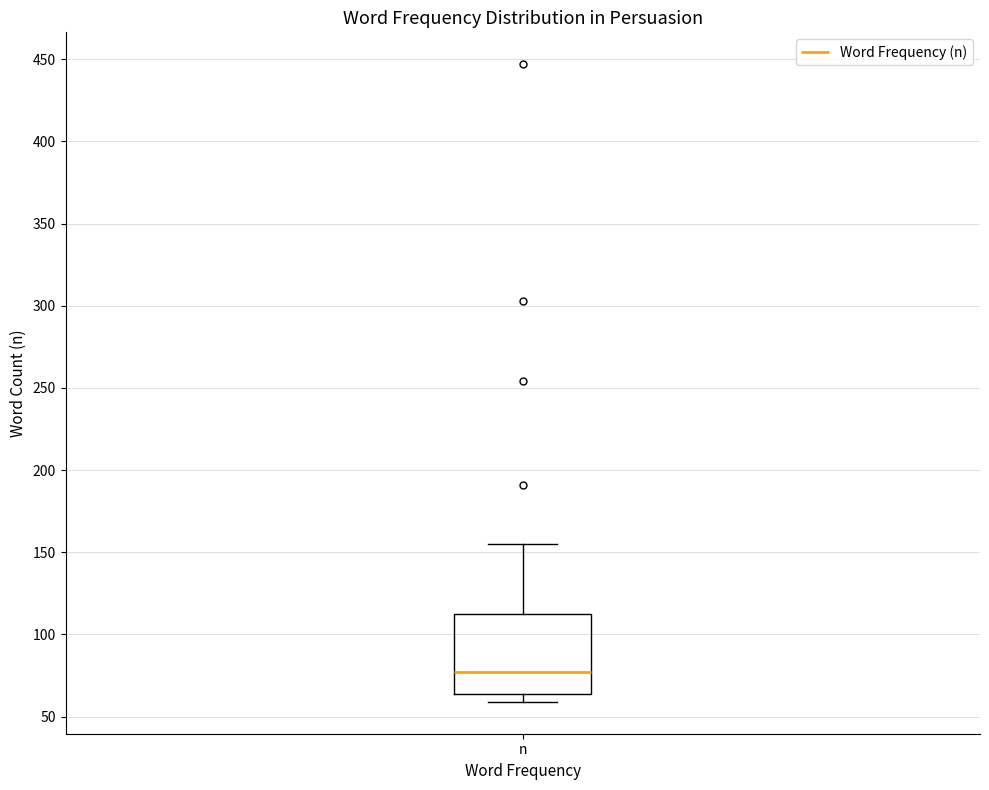

Read this box plot against the y-axis: the position of the median line, the range covered by the box, and the ends of both whiskers. The values are not printed on the chart, so give them approximately, as read against the axis.

median 75, box 65 to 115, whiskers 60 to 155